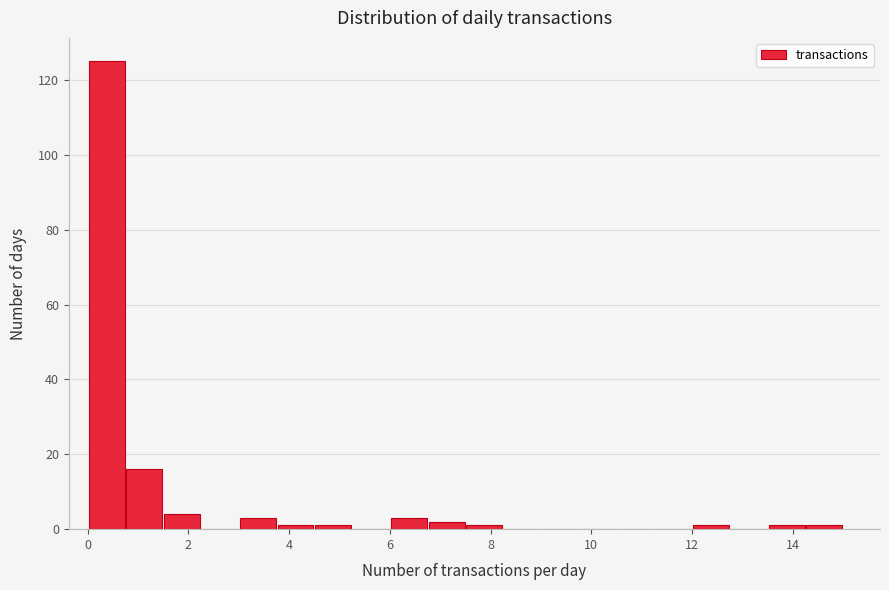

Read against the x-axis, roughly where is the centre of the tallest bar?

0.4